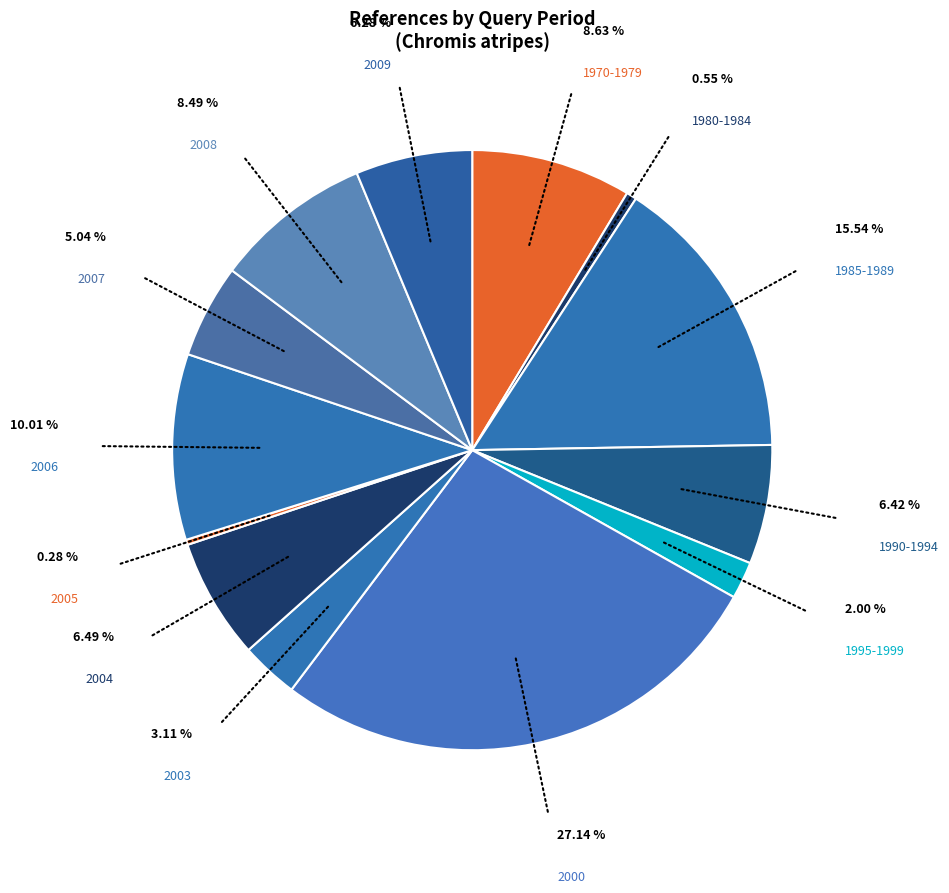

Does 1985-1989 account for over 50% of the chart?

No